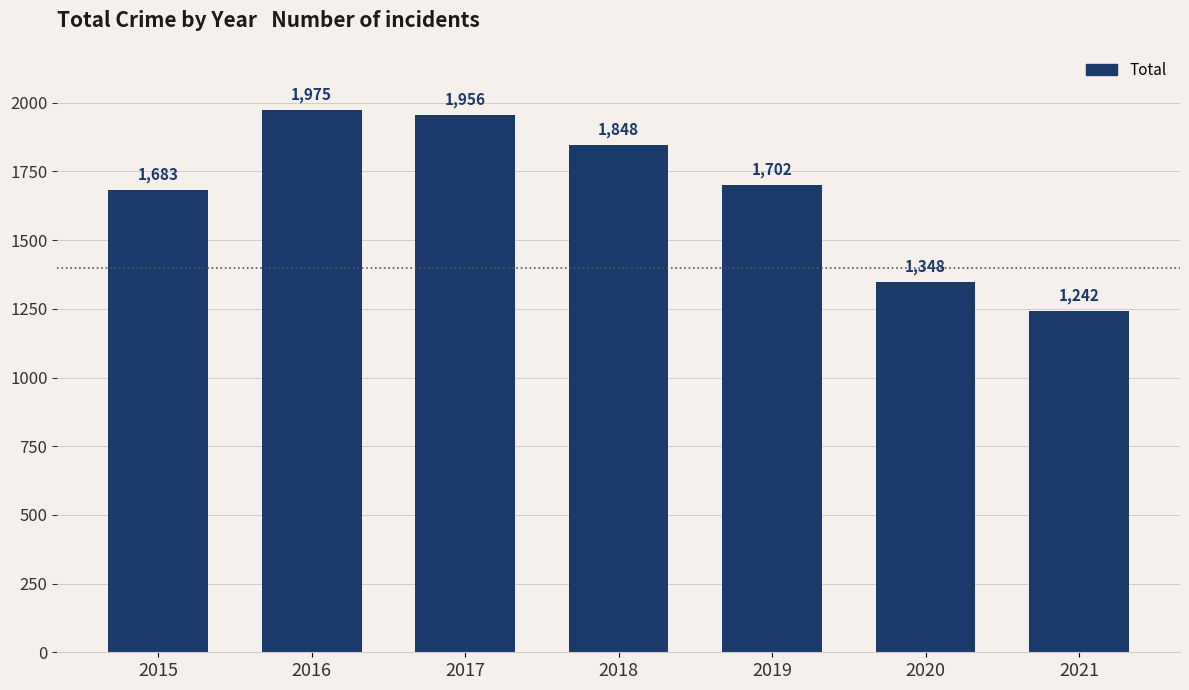

What is the maximum value shown in the chart?

1975